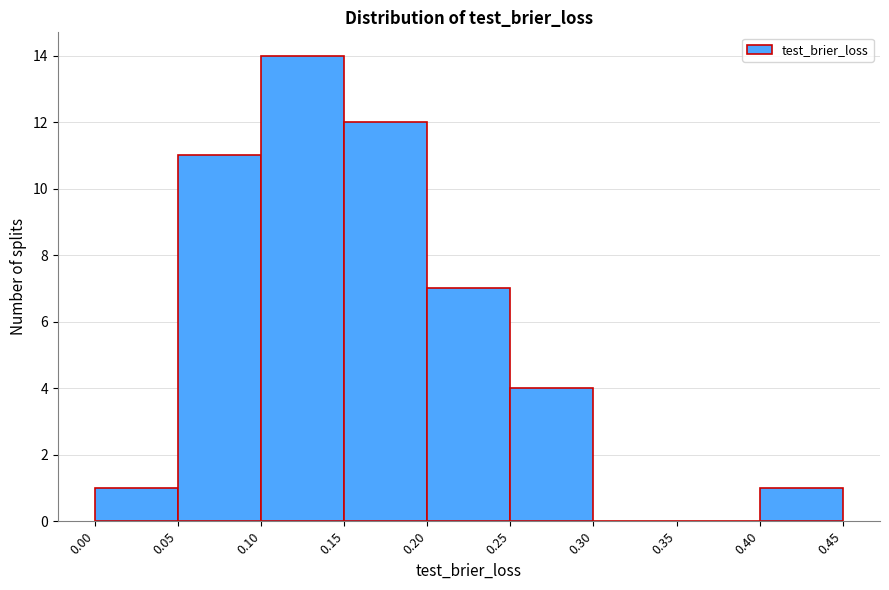

Reading left to right, transcribe this chart: for each bar, give the range it covers on the x-axis and its height. The values are not printed on the chart, so give them approximately, as read against the axis.

0.00 to 0.05: 1
0.05 to 0.10: 11
0.10 to 0.15: 14
0.15 to 0.20: 12
0.20 to 0.25: 7
0.25 to 0.30: 4
0.30 to 0.35: 0
0.35 to 0.40: 0
0.40 to 0.45: 1